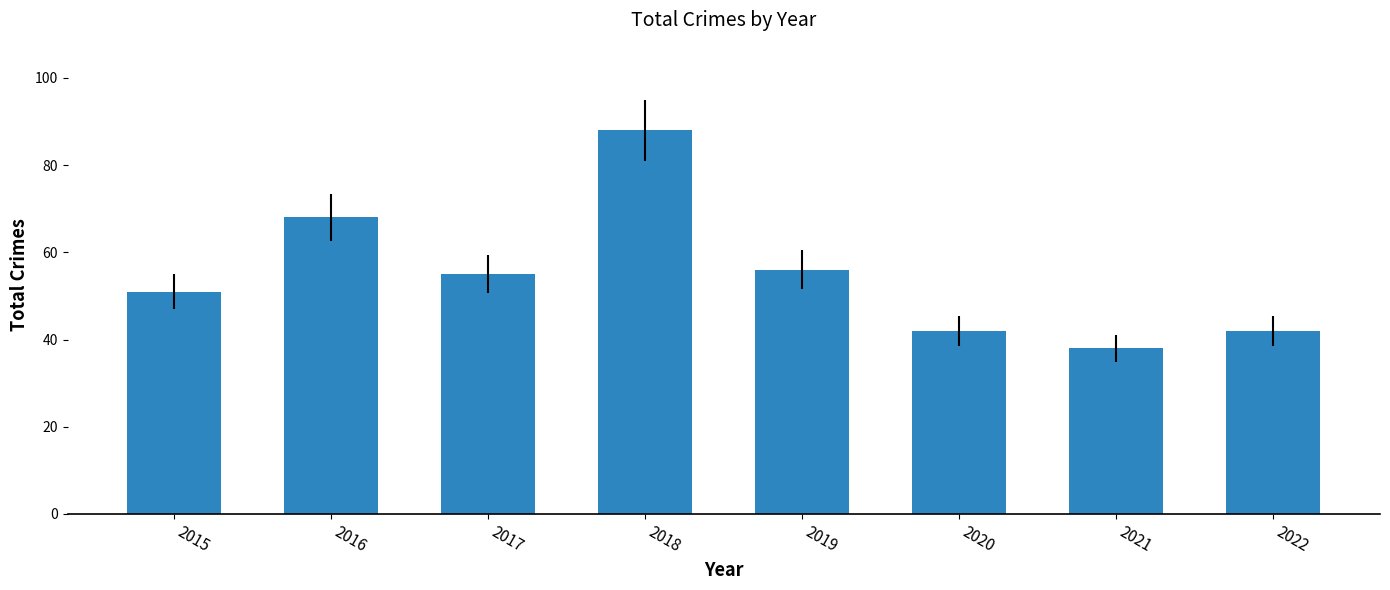

What is the sum of all values?

440